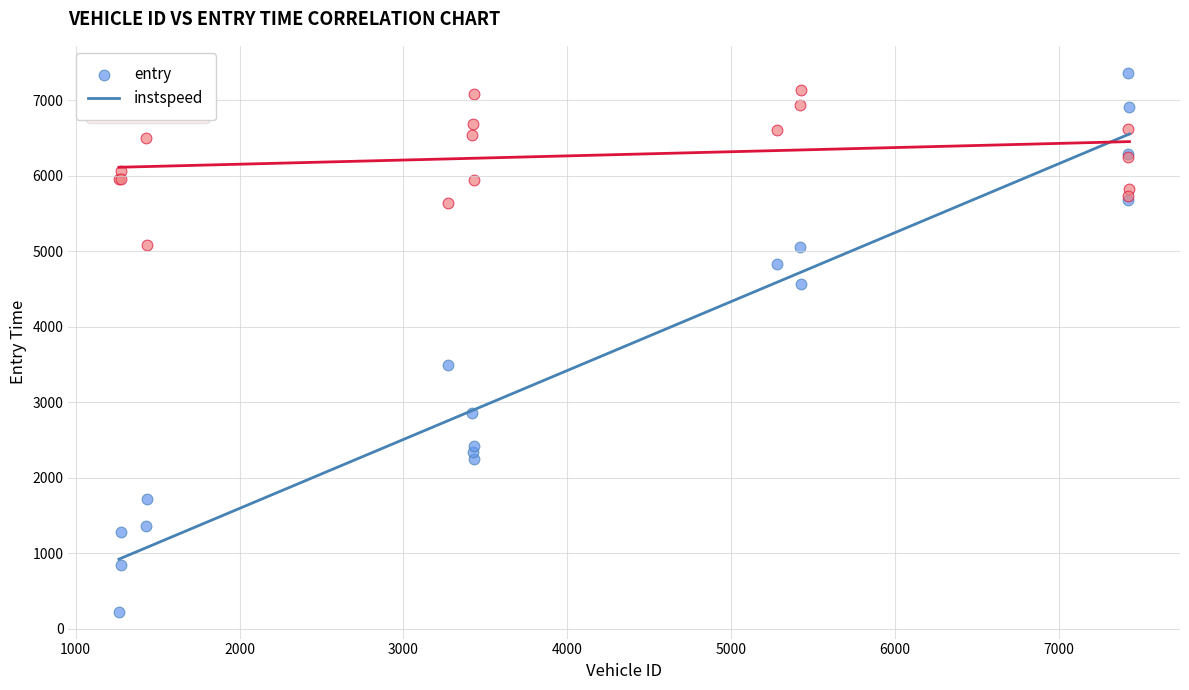

Across all series, what Y value is closest to 3797?

3499.3